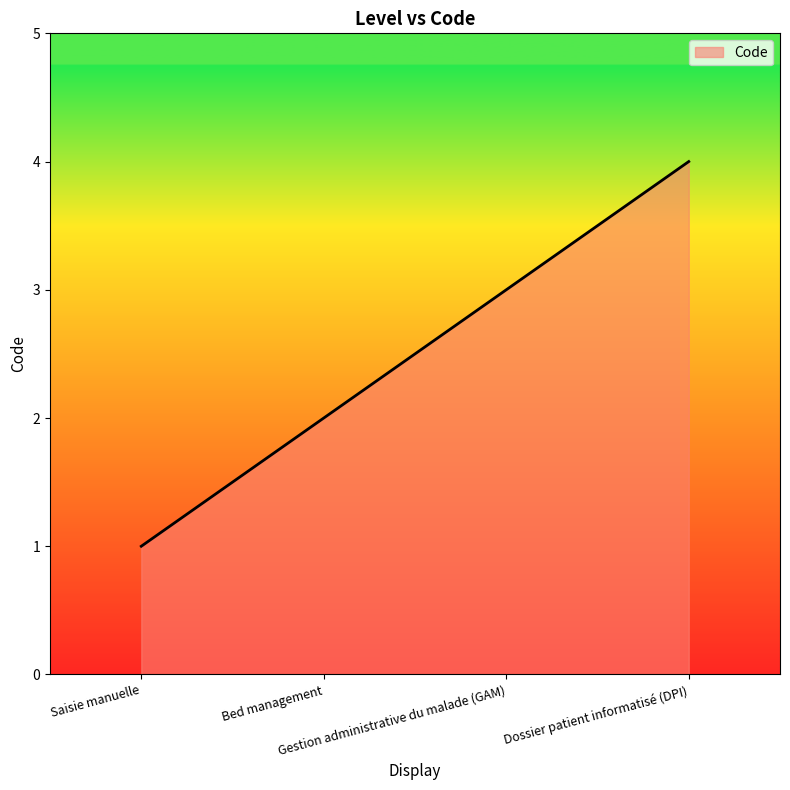

True or false: there are more than 0 points higher than both neighbors.

False